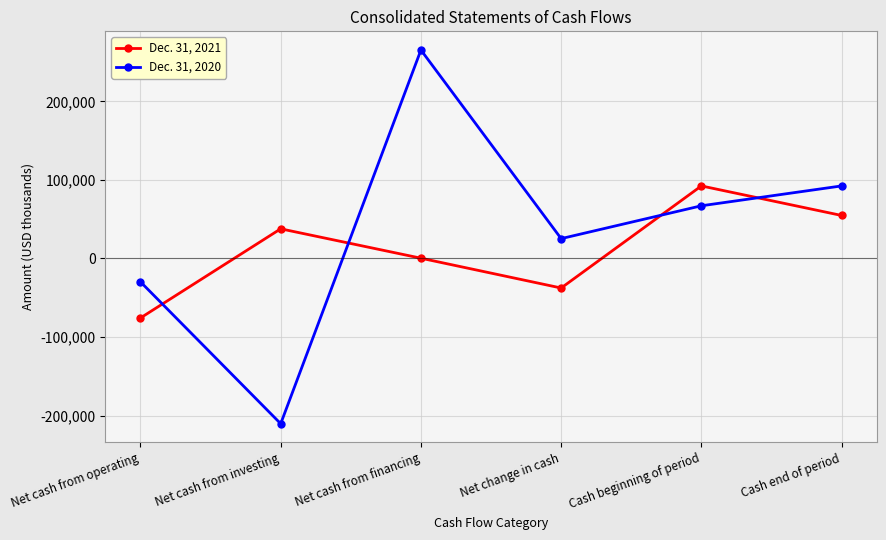

Does the chart display data point markers on the line(s)?

Yes